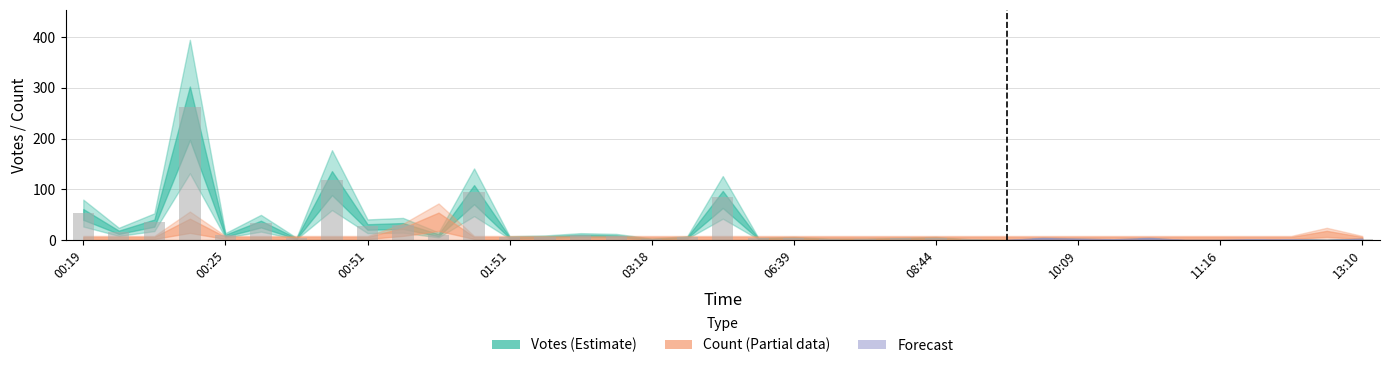

What is the maximum value shown in the chart?

263